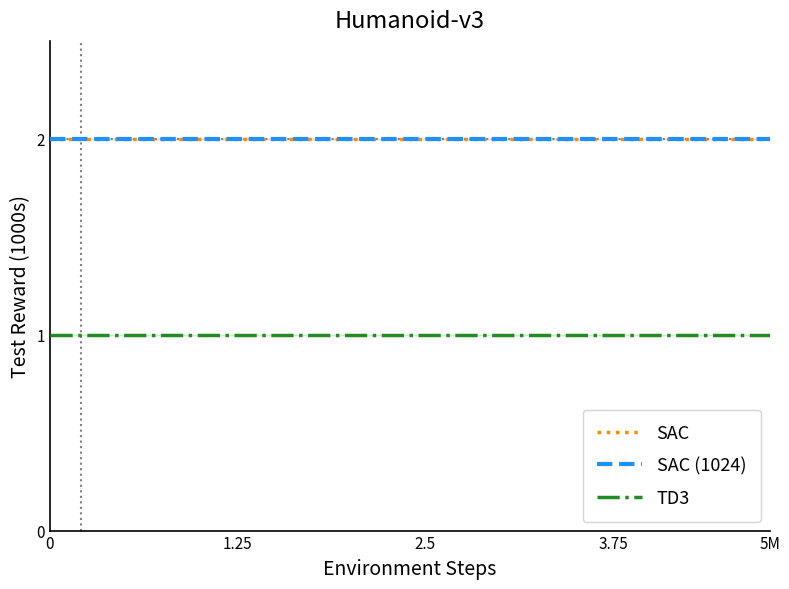

The SAC series shows 3 at 11. True or false?

False